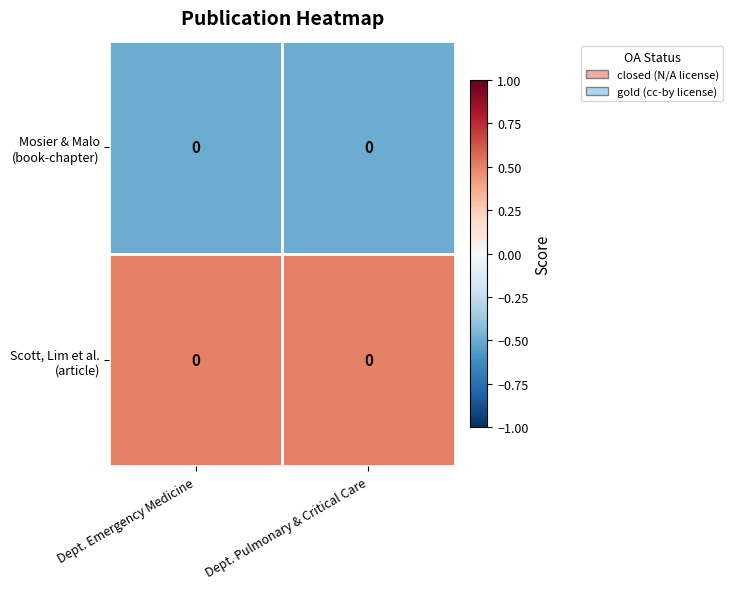

Rank the categories by row_0 value from lowest to highest.

Dept. Emergency Medicine, Dept. Pulmonary & Critical Care